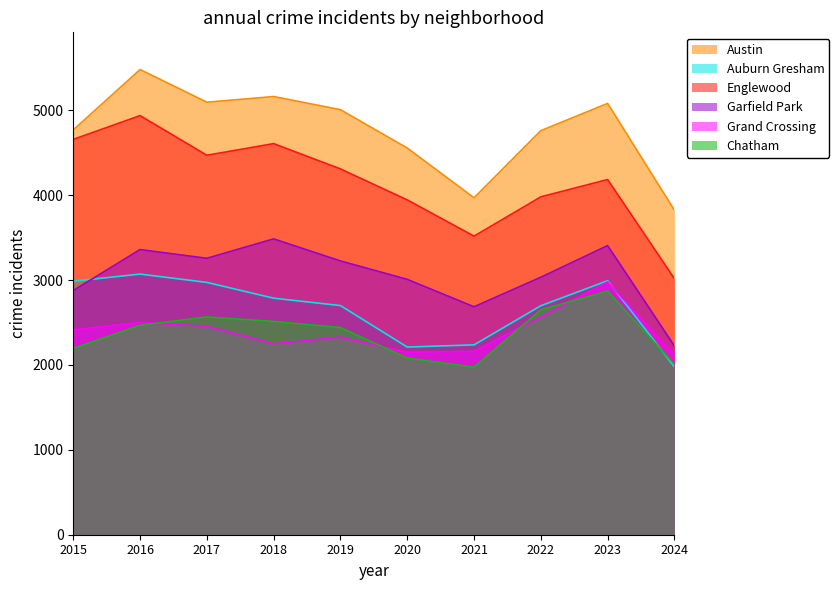

Rank the series by their maximum value, from highest to lowest.

Austin, Englewood, Garfield Park, Auburn Gresham, Grand Crossing, Chatham